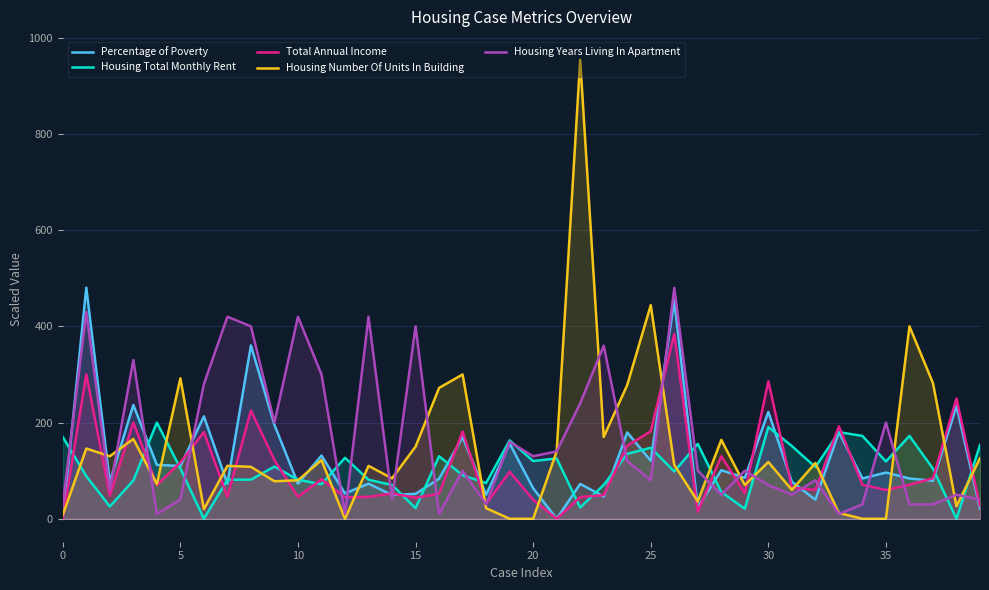

How many data points in Housing Years Living In Apartment are above 100?

18